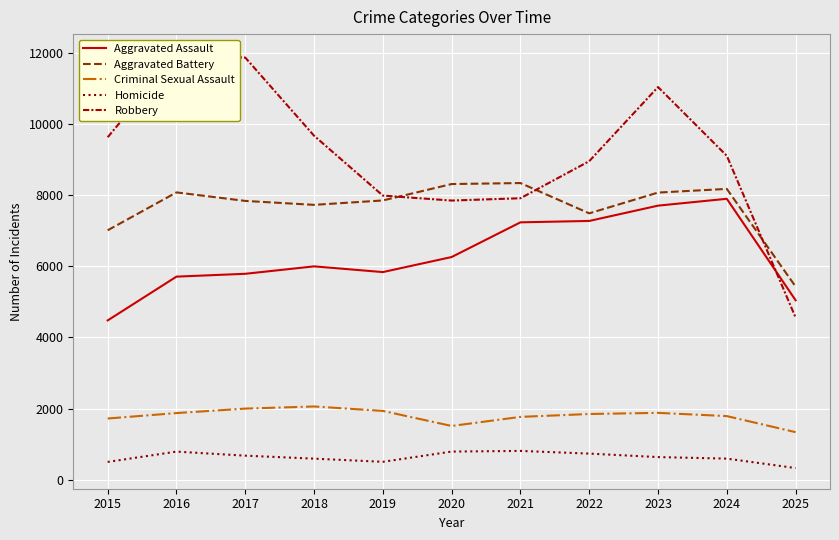

Which label corresponds to the largest value in the chart?

2016